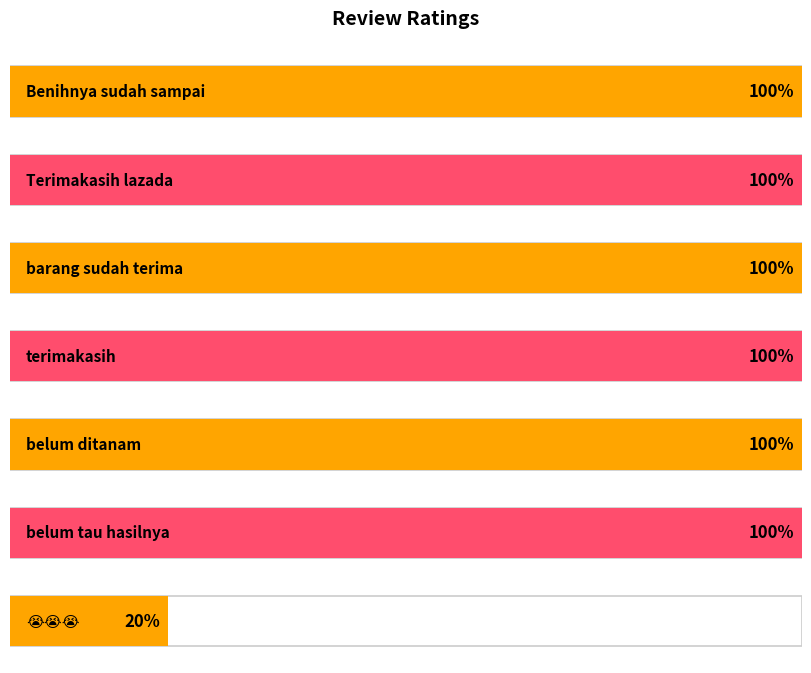

What position from the right is belum ditanam?

3